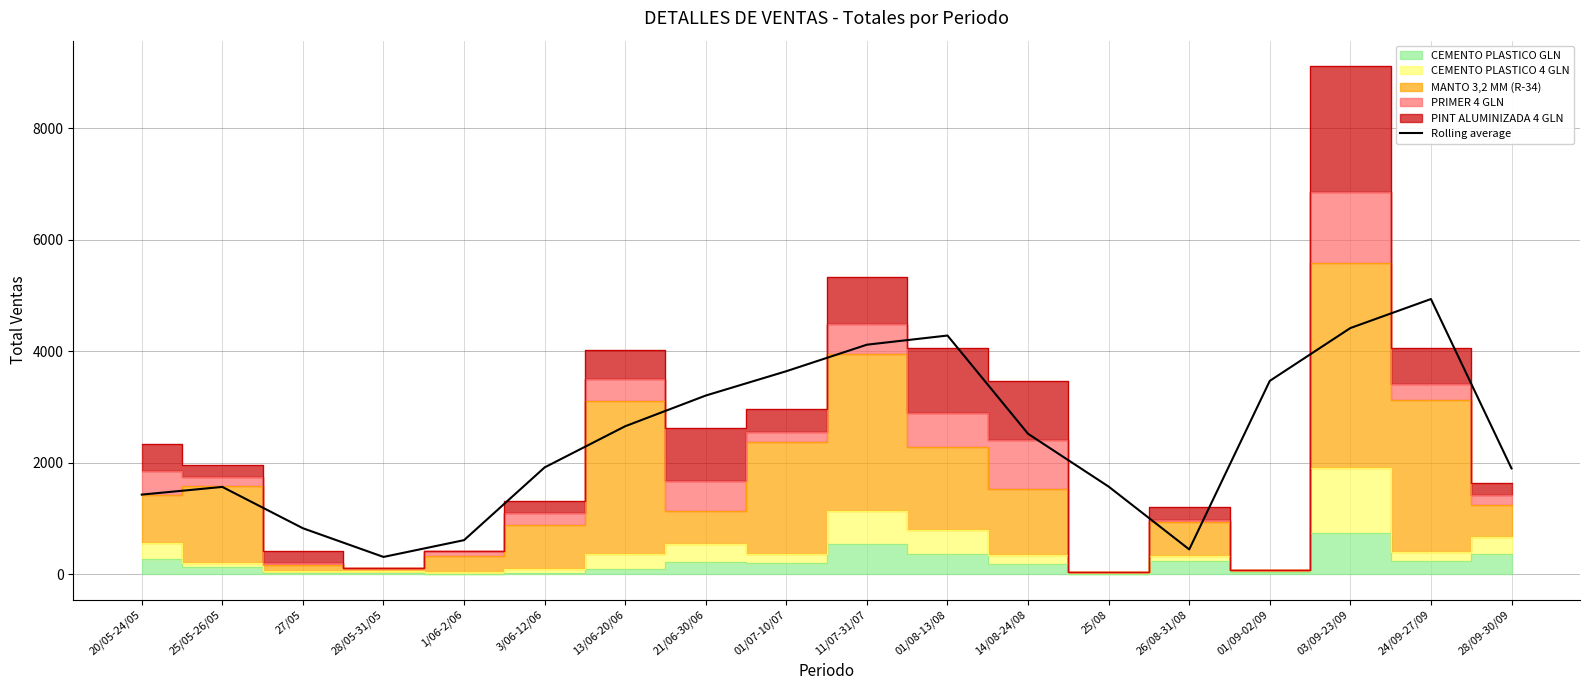

What is the value of the 12th point from the left?

2519.0